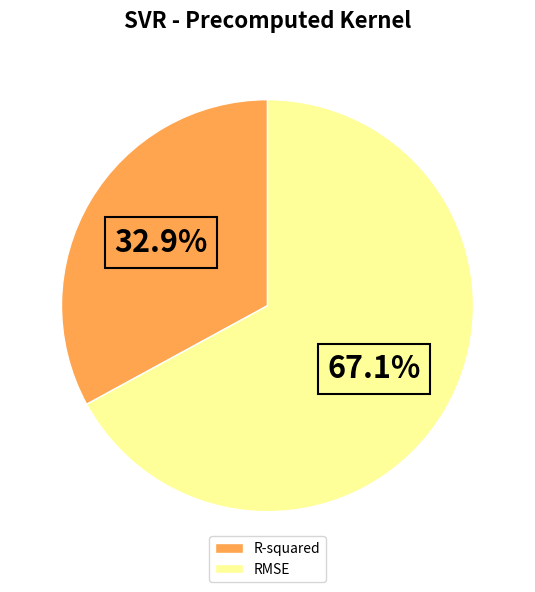

Does R-squared account for over 50% of the chart?

No